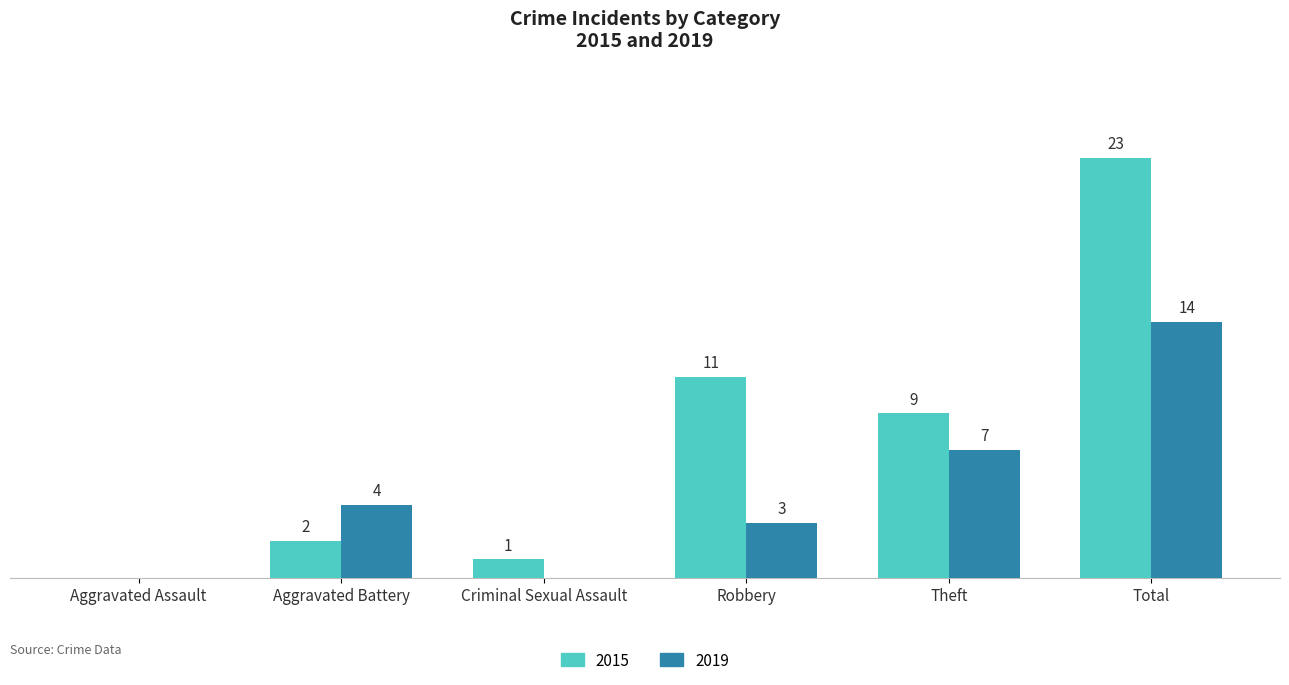

At which category is the sum across all series the highest?

Total